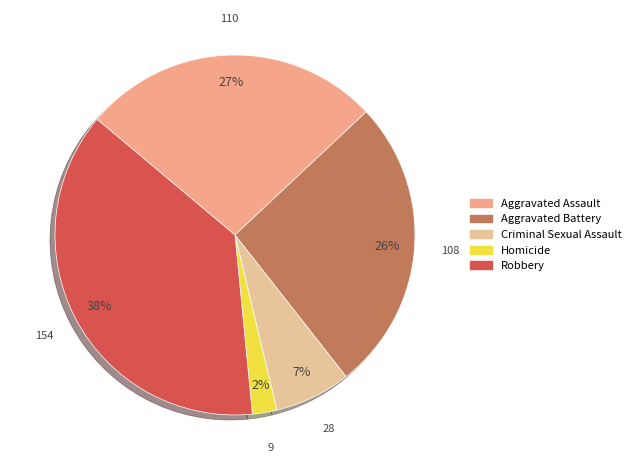

Rank the categories by value from highest to lowest.

Robbery, Aggravated Assault, Aggravated Battery, Criminal Sexual Assault, Homicide